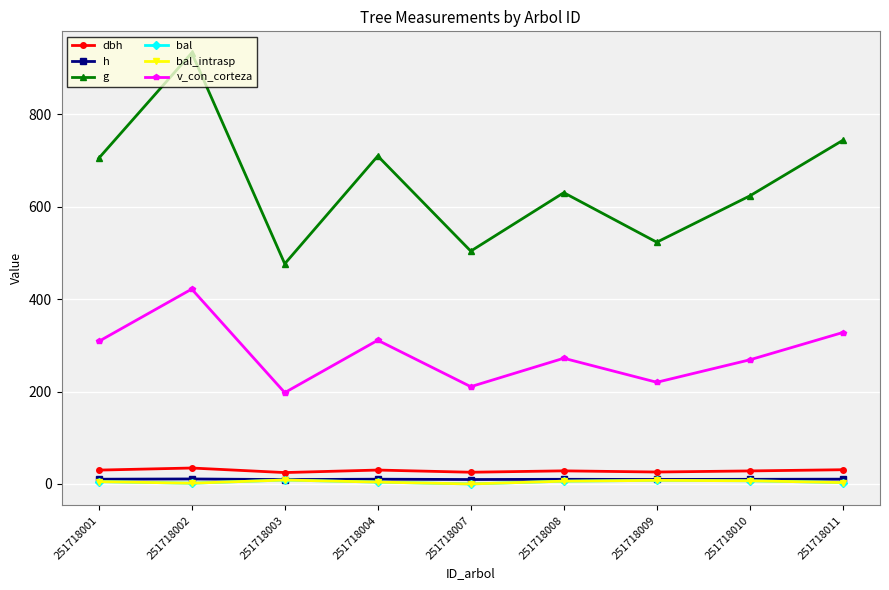

Does the chart have visible grid lines?

Yes